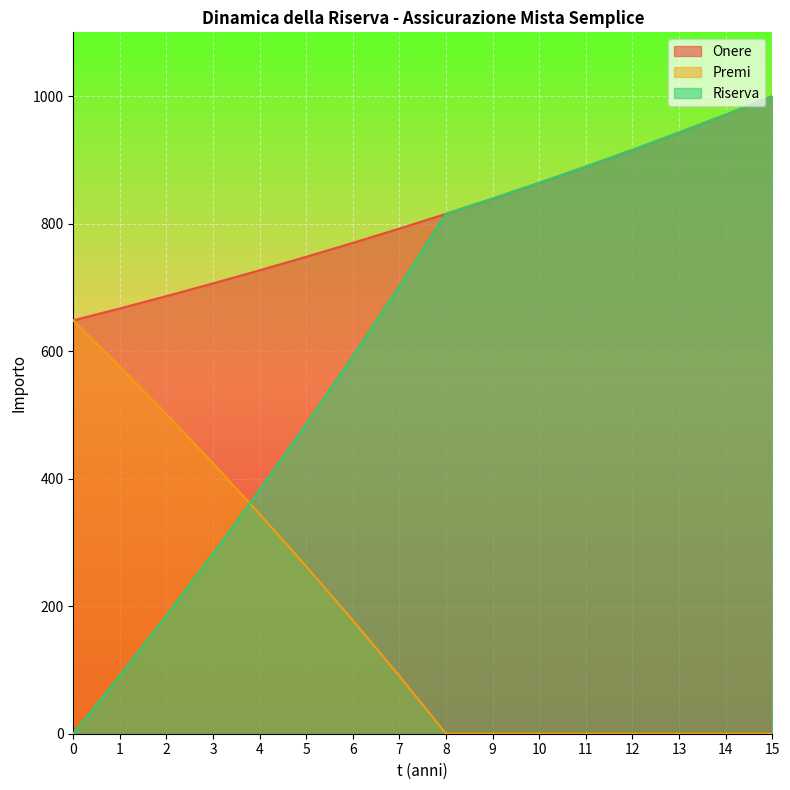

Where is Premi nearest to the value 324?

4